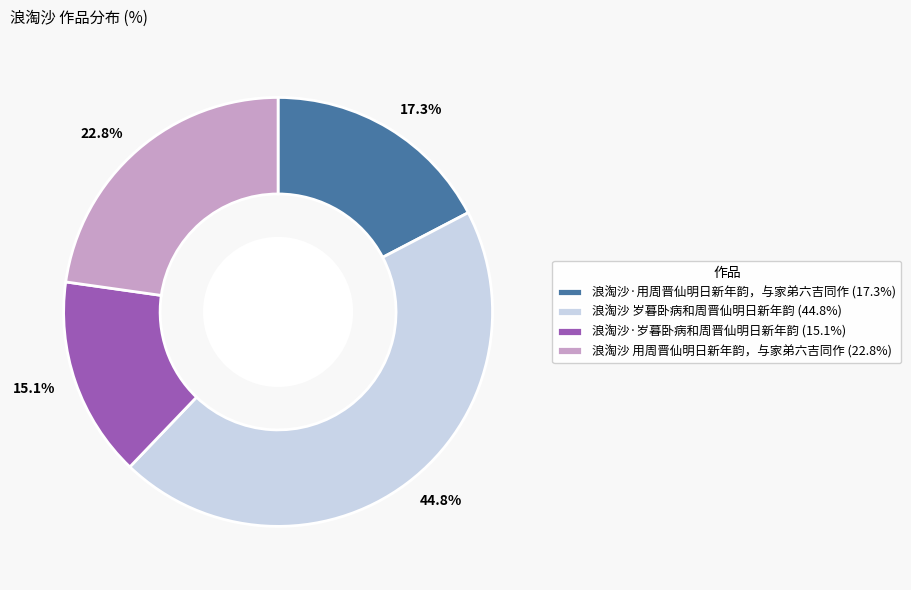

To the nearest percent, what percentage of the pie is 浪淘沙·用周晋仙明日新年韵，与家弟六吉同作?

17%